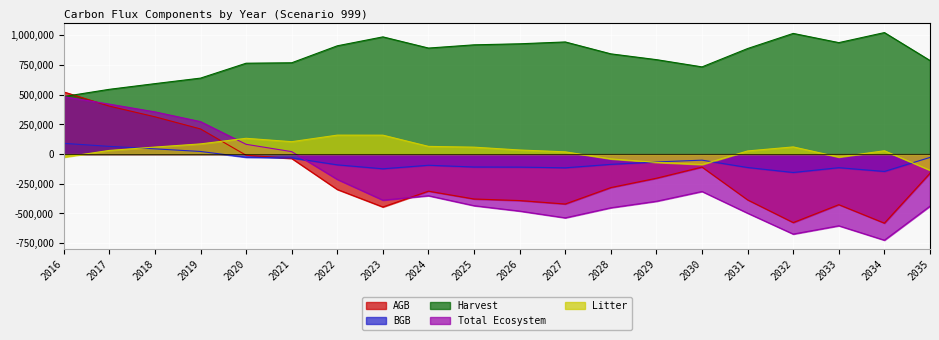

Is the value of Total Ecosystem at 2017 greater than the value of Litter at 2034?

Yes